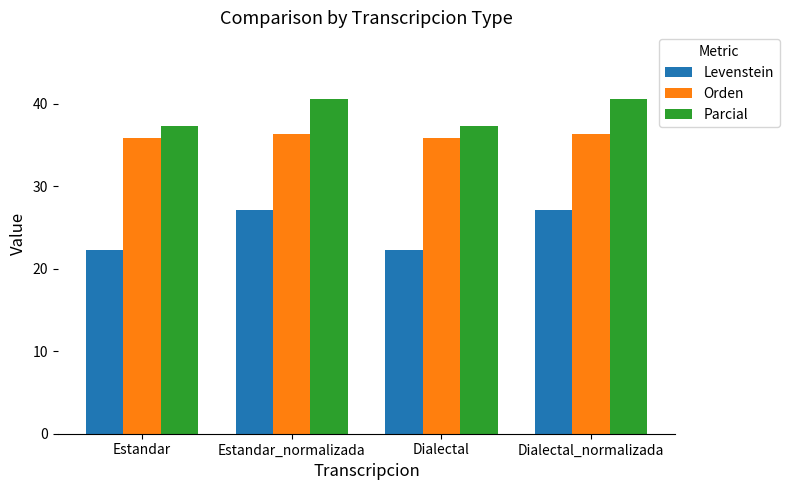

At which label does Parcial first exceed 40?

Estandar_normalizada